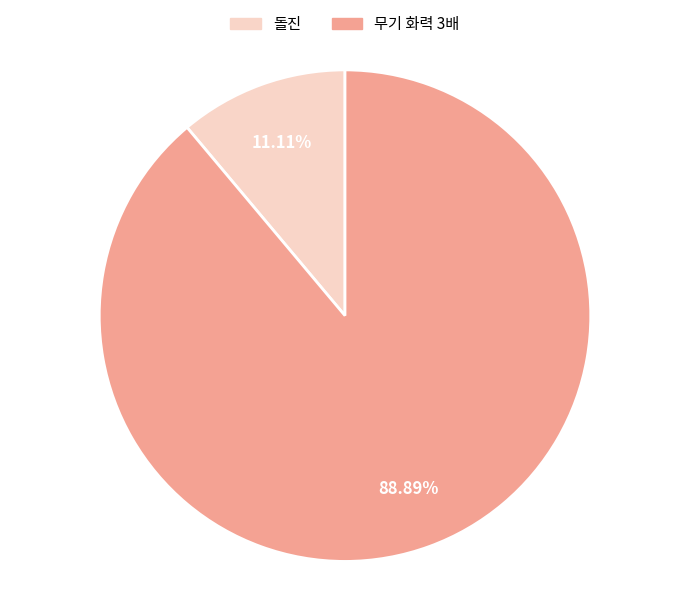

Which has a higher value, 돌진 or 무기 화력 3배?

무기 화력 3배